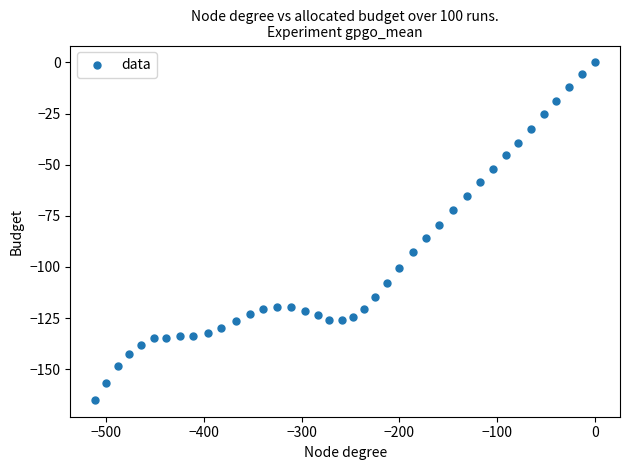

What is the range of Y values (max minus min)?

165.0